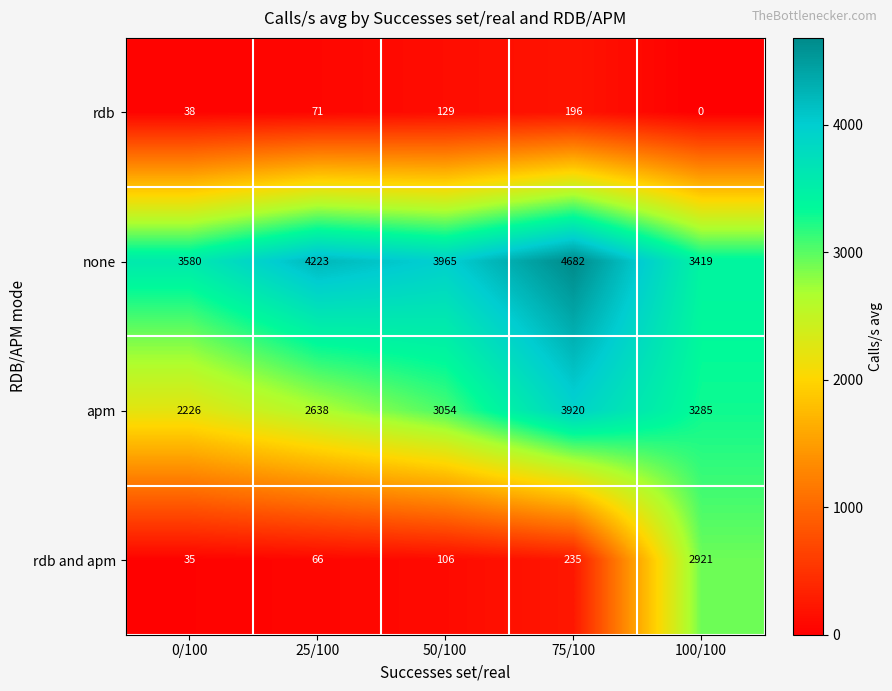

What value does the rdb series have at 25/100?

71